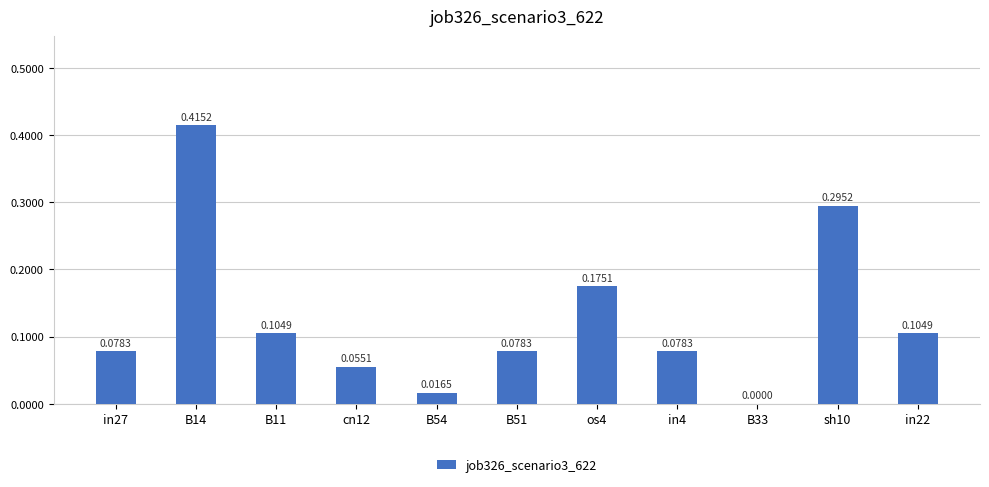

Between B54 and os4, which is larger?

os4